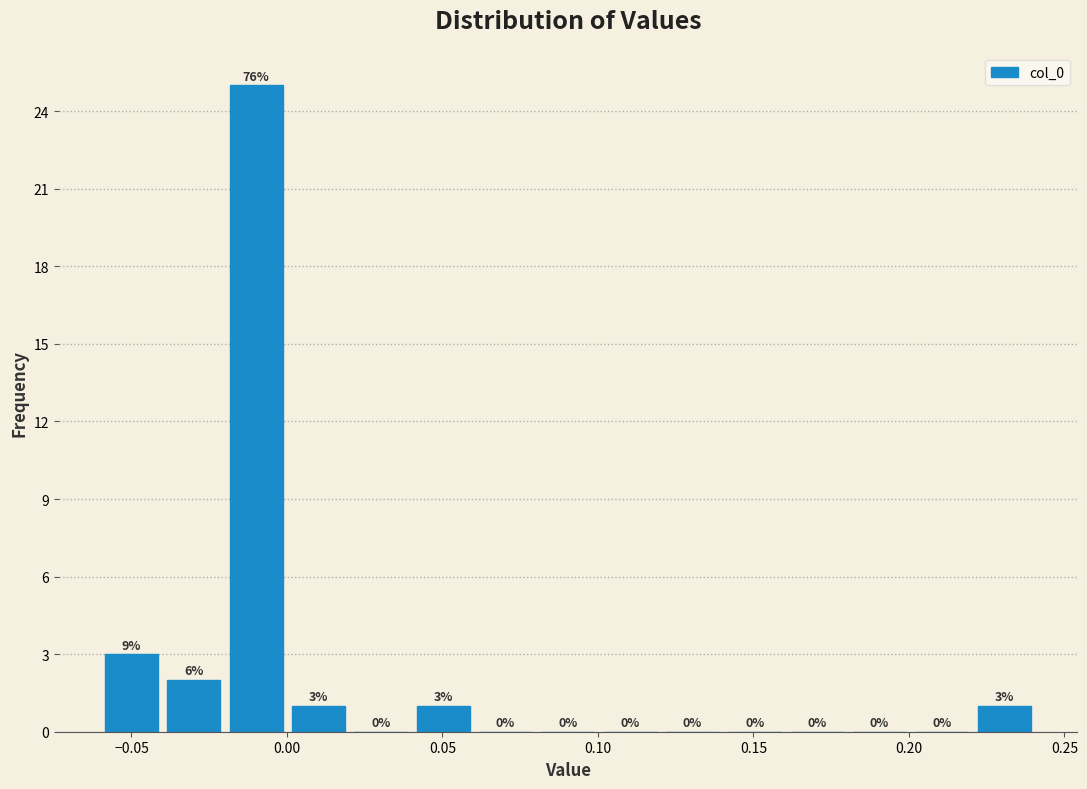

Which range on the x-axis has the tallest bar?

-0.02 to 0.00